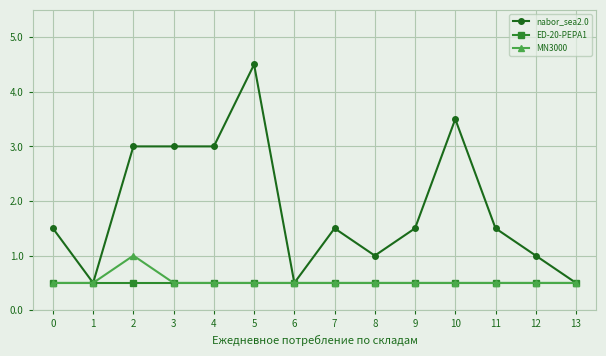

What is the smallest value displayed?

0.5